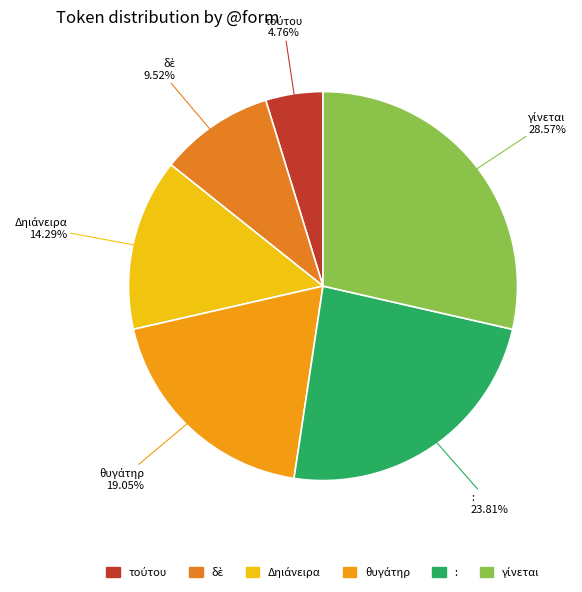

Is there a majority slice in this chart?

No